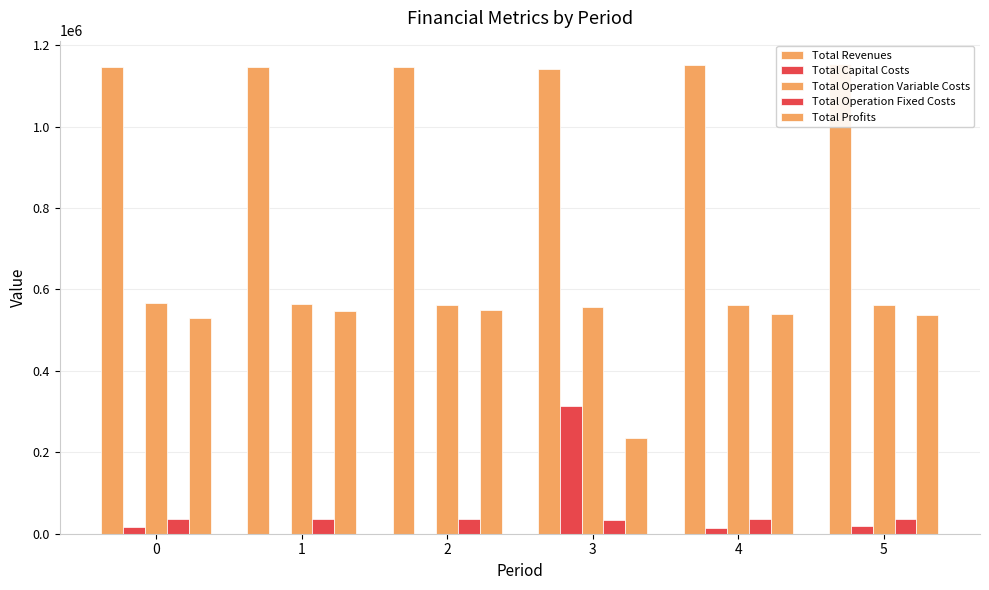

The value of Total Operation Variable Costs at 4 is 561493.5. True or false?

True